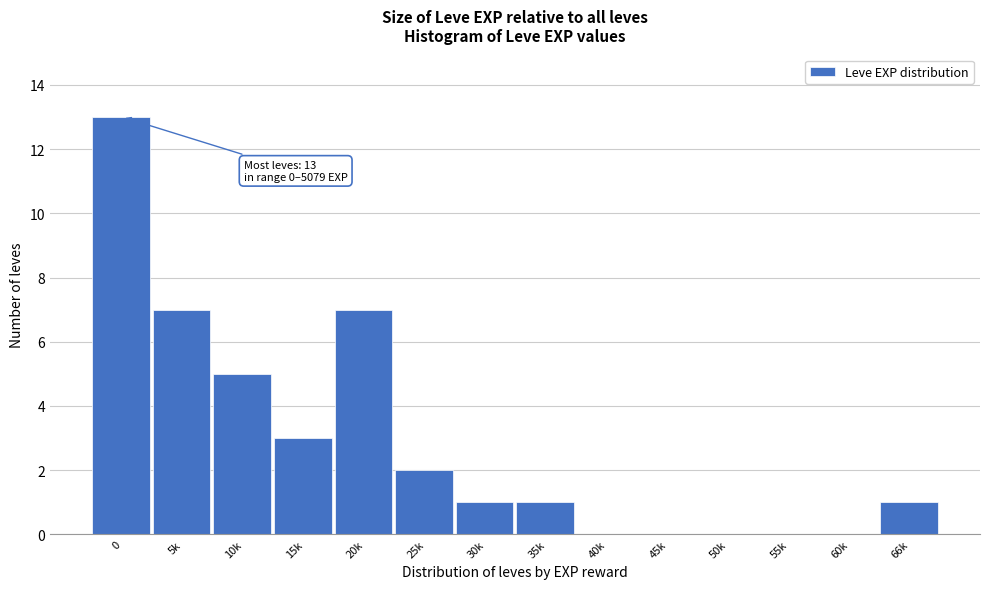

Reading left to right, what are all the values shown in this chart?

0=13	5k=7	10k=5	15k=3	20k=7	25k=2	30k=1	35k=1	40k=0	45k=0	50k=0	55k=0	60k=0	66k=1